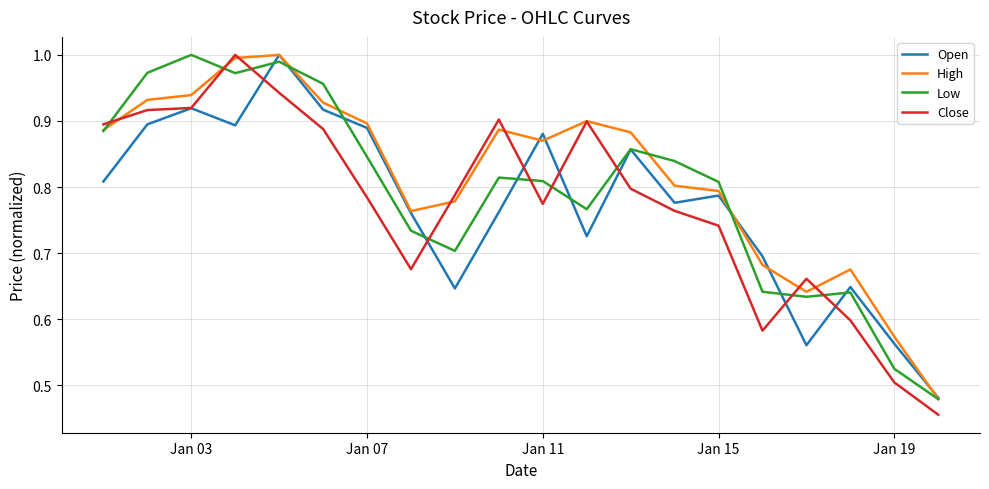

What are all the series names shown in the legend?

Open, High, Low, Close